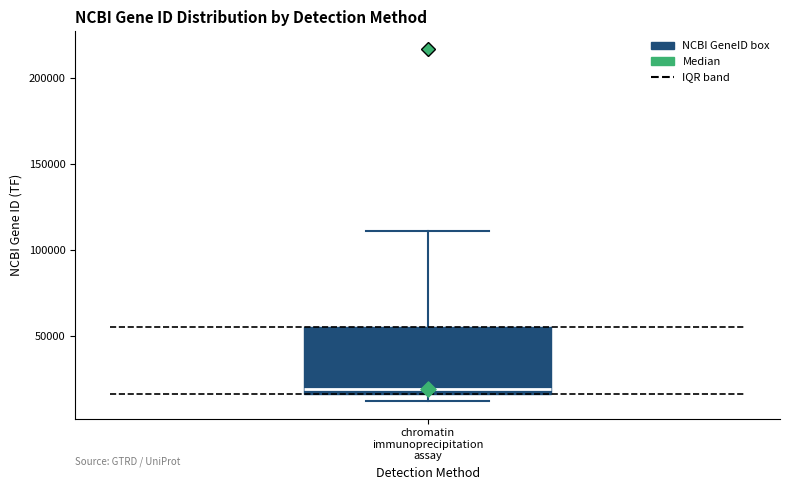

Transcribe this box plot: give where the median line is, the range the box spans, and where the two whiskers end, as read against the y-axis. The values are not printed on the chart, so give them approximately, as read against the axis.

median 20000, box 15000 to 55000, whiskers 10000 to 110000